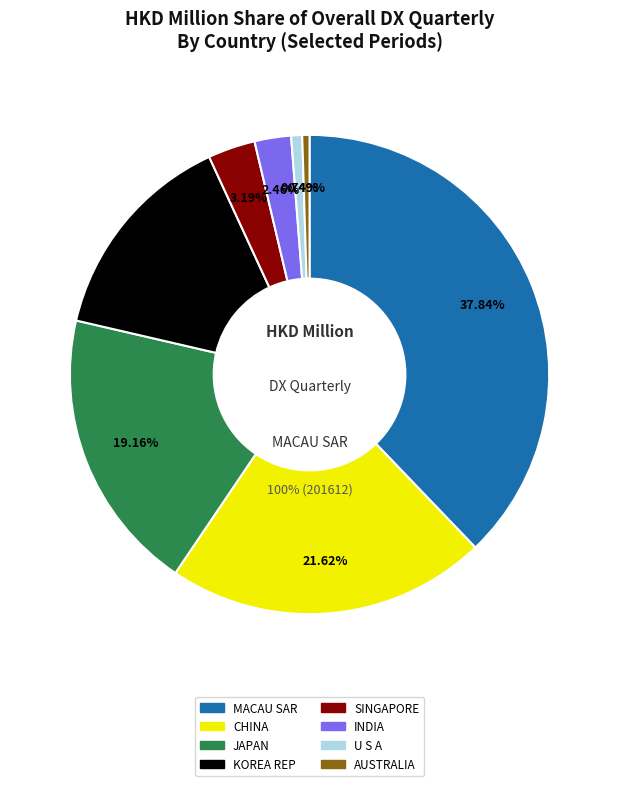

The MACAU SAR slice represents 88% of the pie. True or false?

False